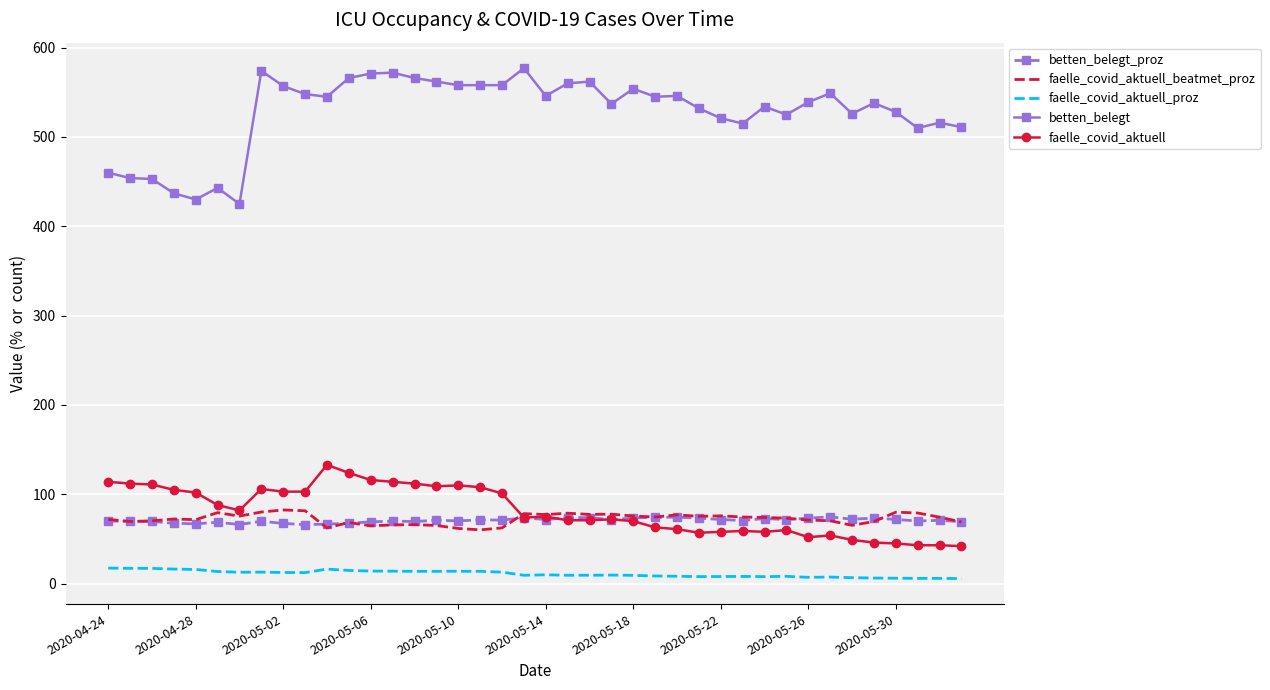

Which series has the largest total across all categories?

betten_belegt